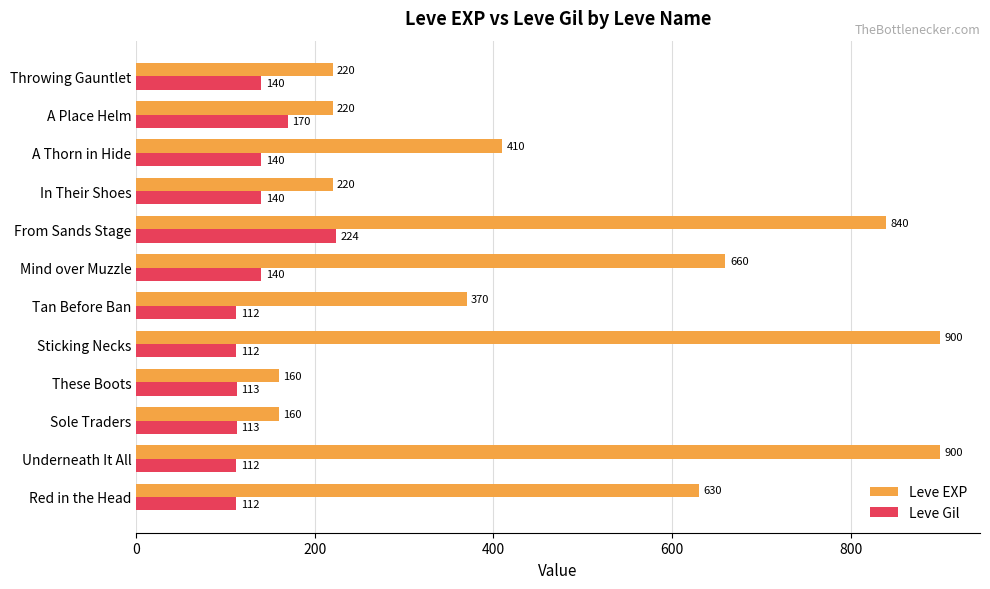

Which series has the largest total across all categories?

Leve EXP